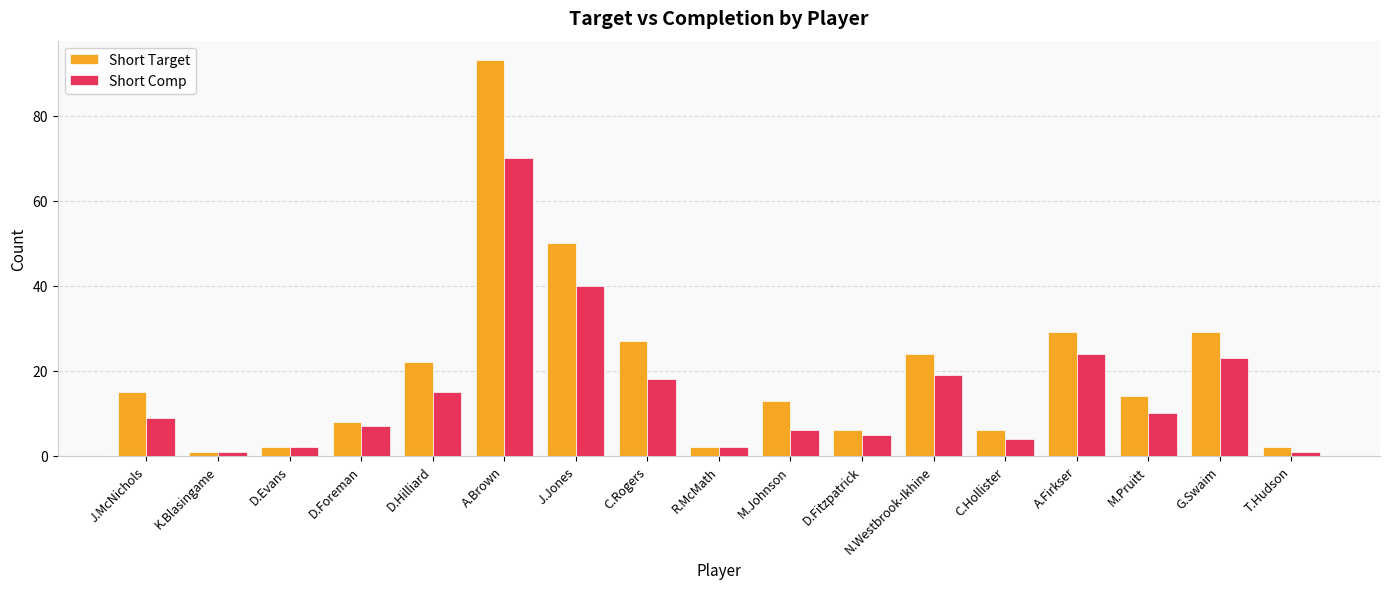

True or false: Short Target has a value of 13 at M.Johnson.

True